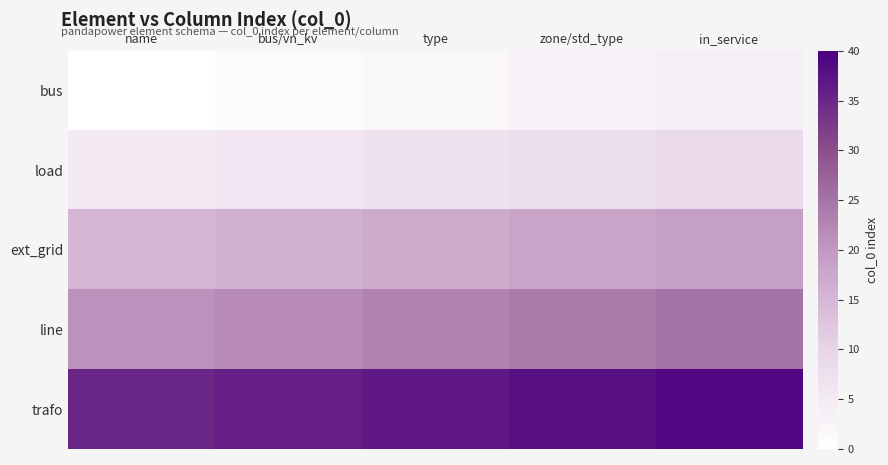

What is the total value across all series at type?

86